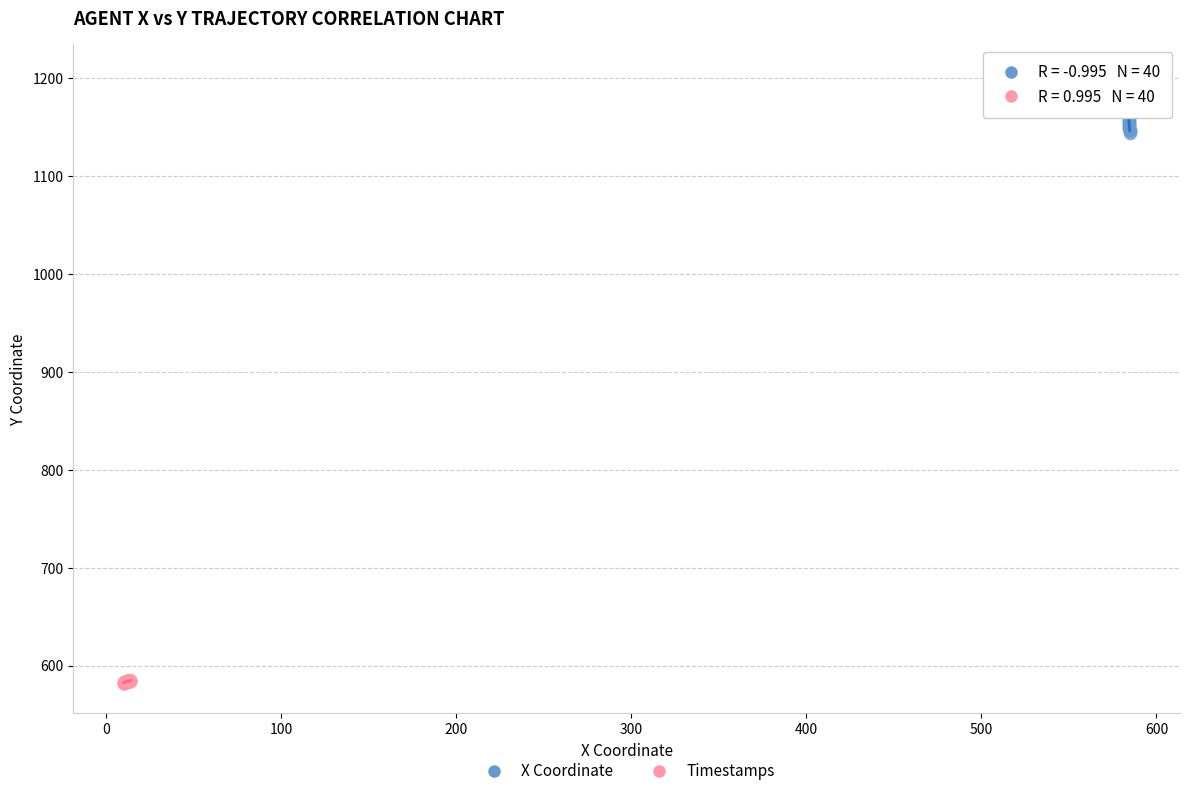

Which series has the largest Y range (max minus min)?

X Coordinate